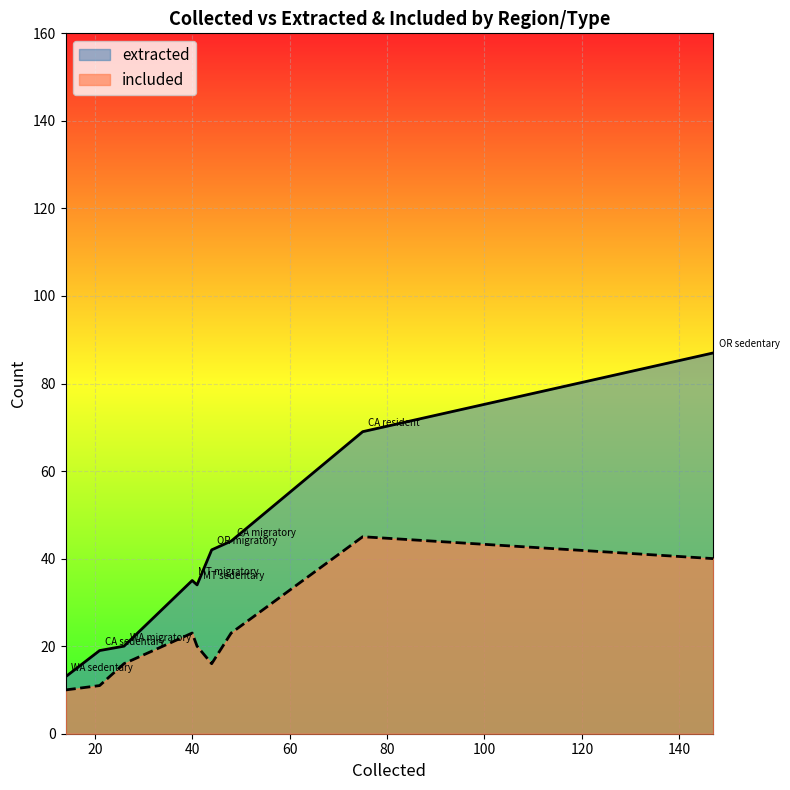

How many lines are shown in the chart?

2